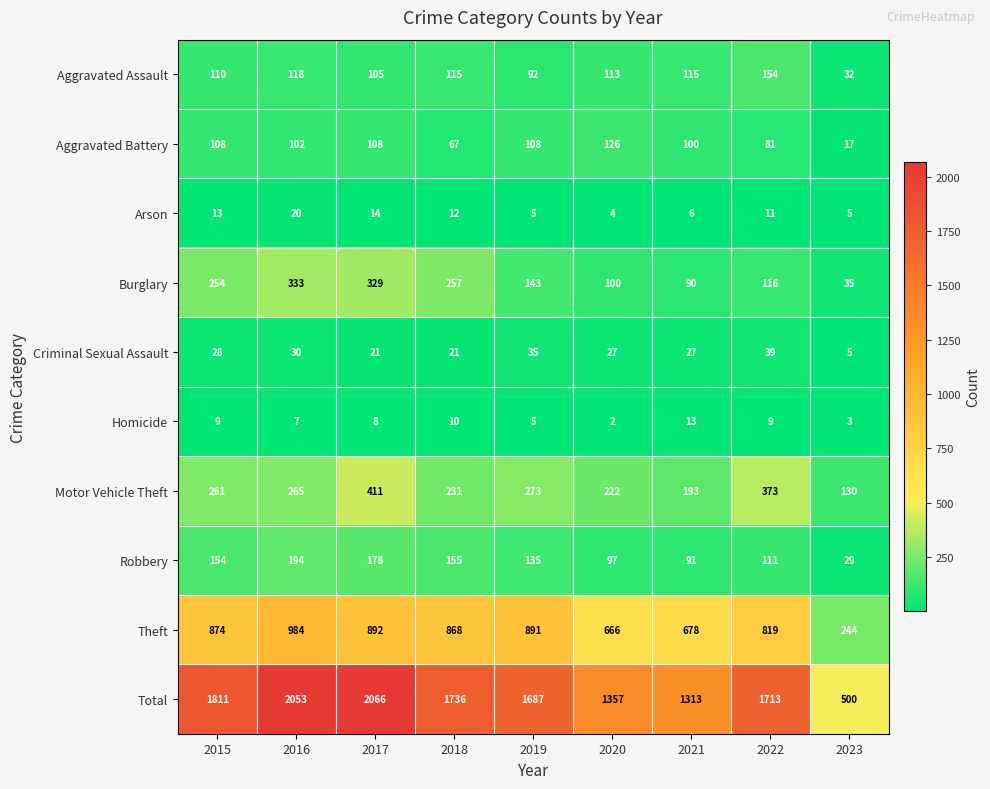

What is the difference between the highest and lowest values at 2019?

1682